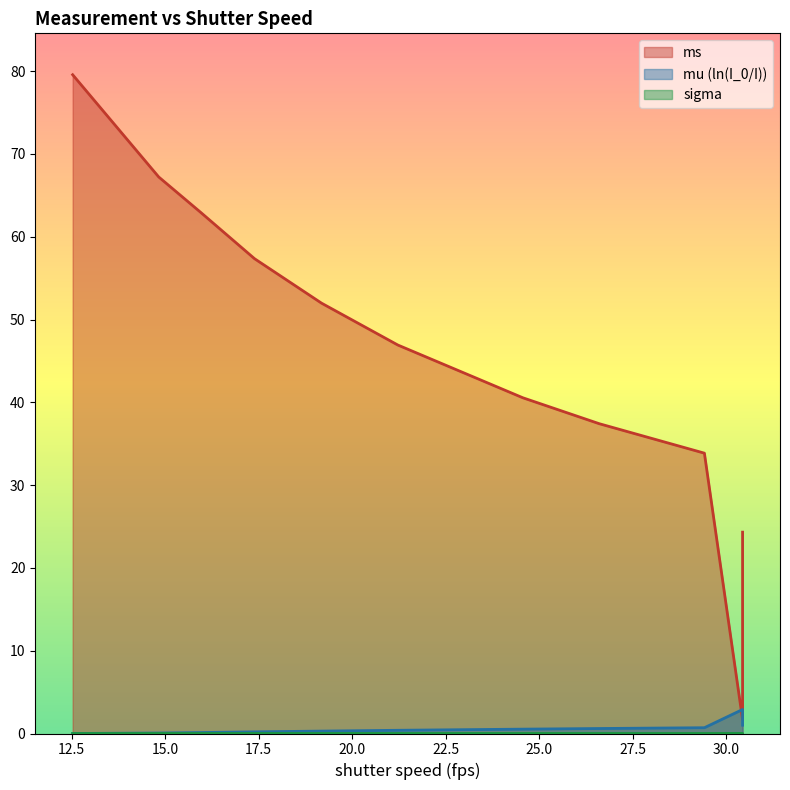

After their last crossing, which series has the higher values: mu (ln(I_0/I)) or ms?

ms